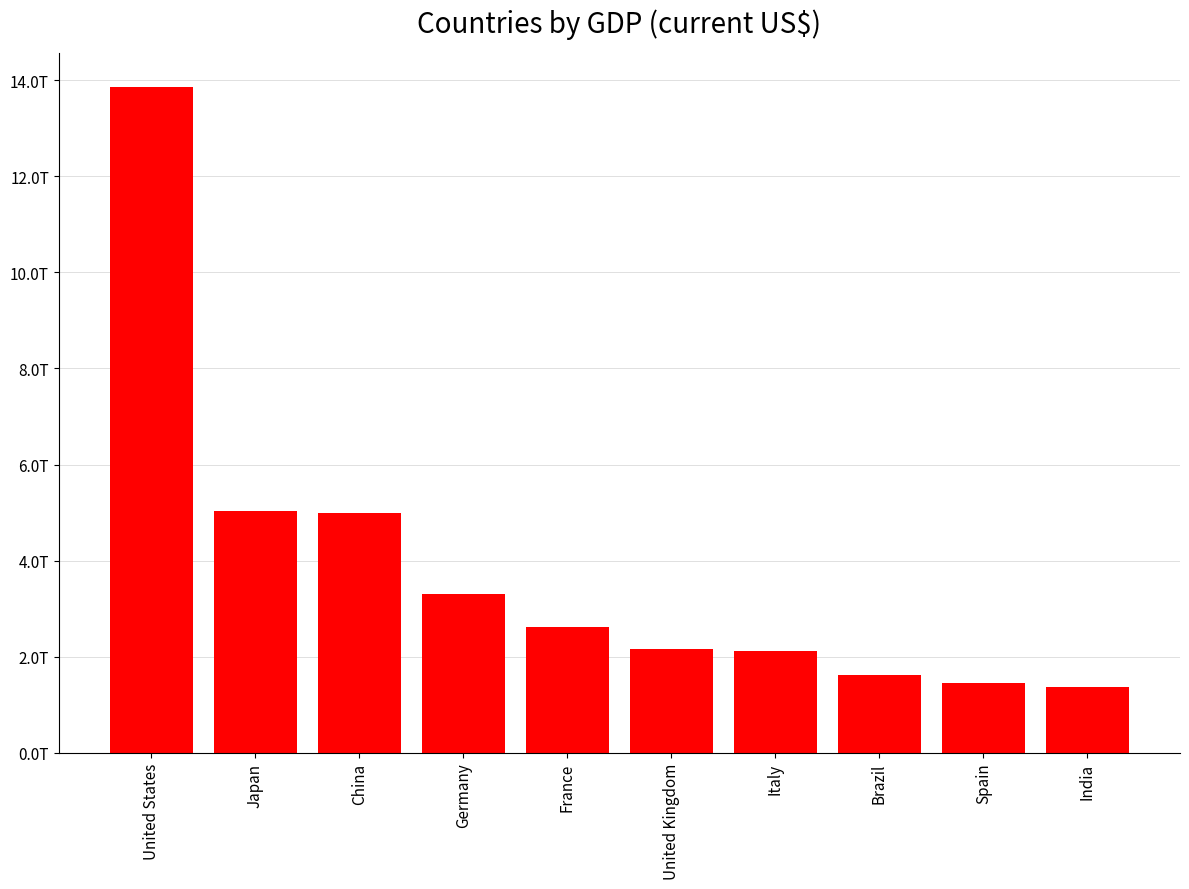

List the labels in order of value, largest first.

United States, Japan, China, Germany, France, United Kingdom, Italy, Brazil, Spain, India